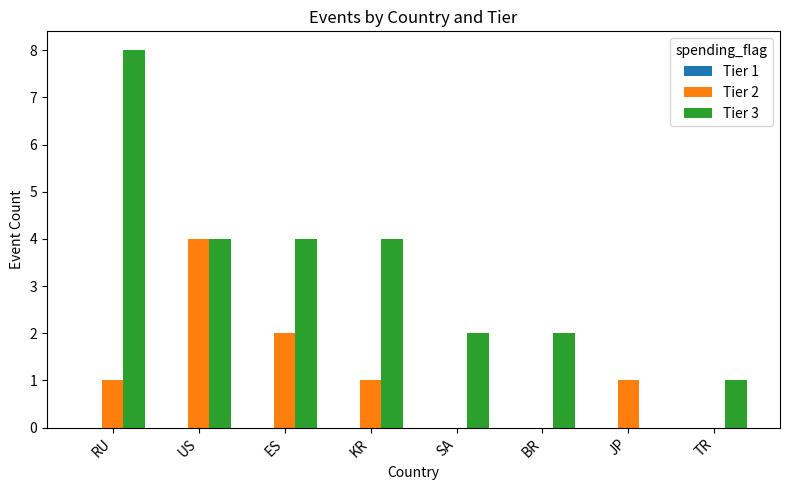

The value of Tier 3 at JP is 3. True or false?

False